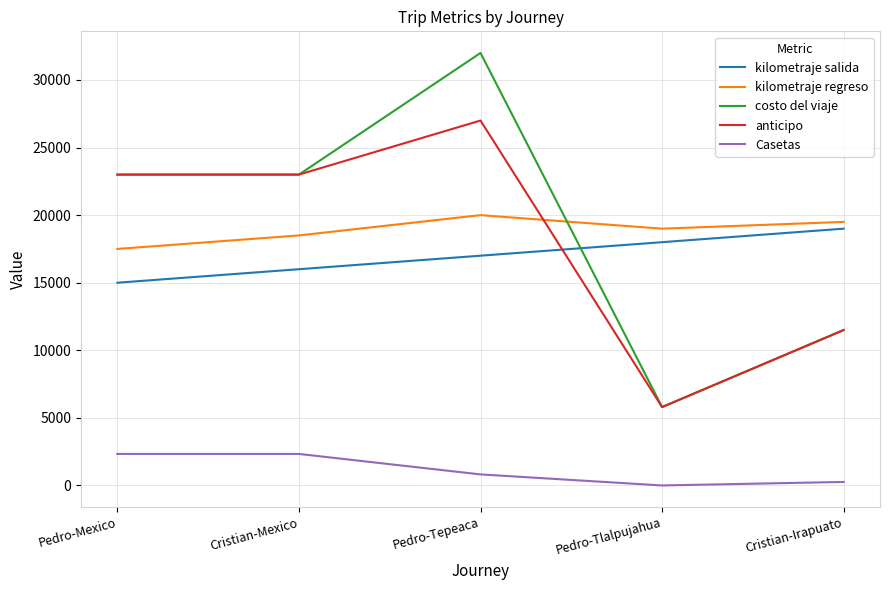

How many lines are shown in the chart?

5